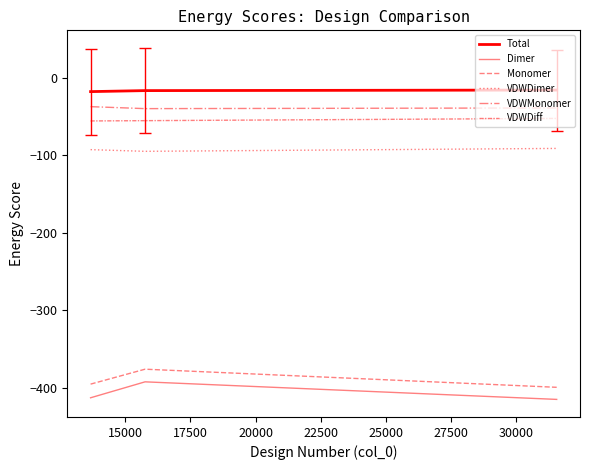

How many values in the Total series are below -16?

2